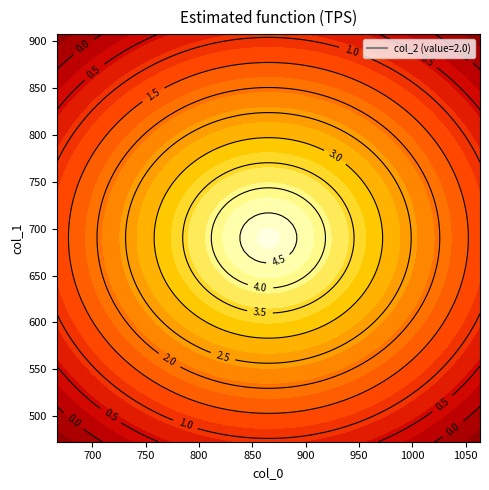

What is the minimum value for col_0?

666.7